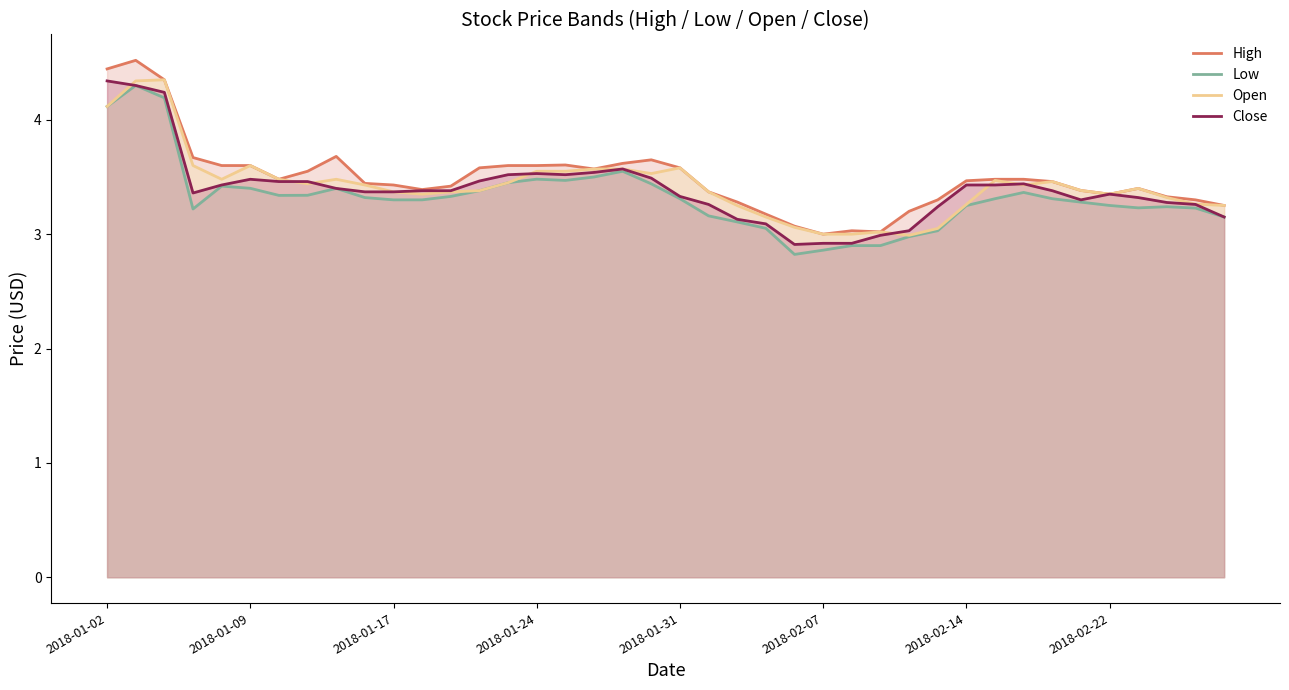

Between 2018-02-14 and 2018-02-22, which series saw the biggest shift?

High line